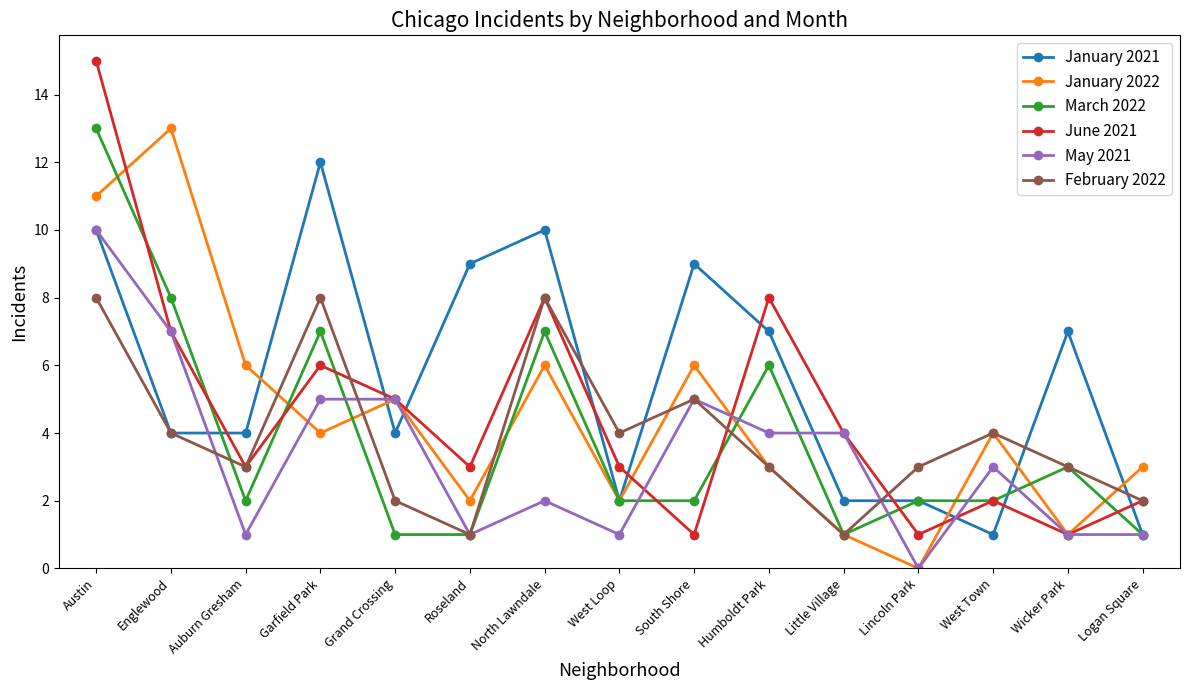

What is the average value of the June 2021 series?

5